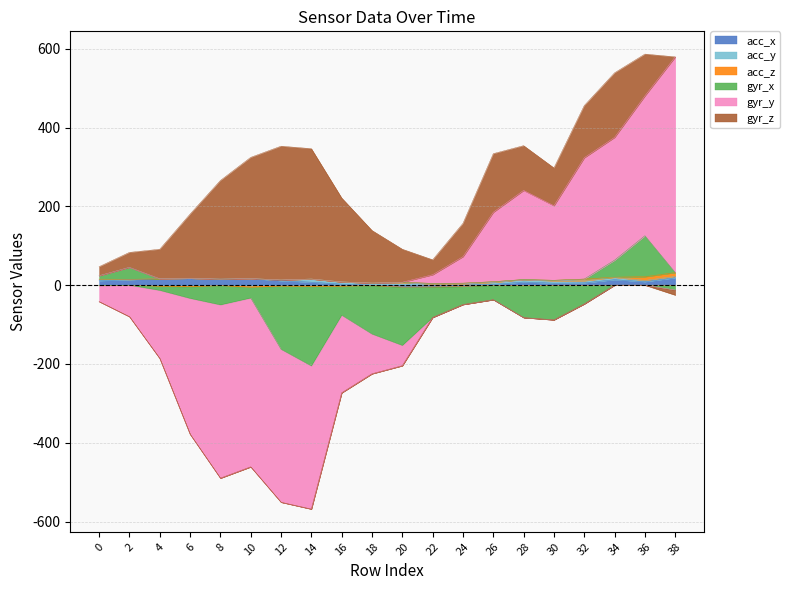

Reading left to right, extract all data points from this chart.

acc_x: 0=11.4	2=13.8	4=16.4	6=17.5	8=15.4	10=16.8	12=11.2	14=7.6	16=2.6	18=-0.2	20=-4.7	22=-4.3	24=-2.8	26=2.0	28=8.0	30=5.0	32=5.8	34=13.9	36=8.8	38=18.7
acc_y: 0=4.0	2=0.8	4=-0.7	6=-1.9	8=0.1	10=-2.0	12=2.0	14=8.1	16=5.7	18=5.4	20=6.2	22=3.1	24=3.0	26=5.0	28=6.3	30=5.9	32=5.3	34=5.9	36=3.3	38=3.6
acc_z: 0=-0.9	2=0.3	4=-1.9	6=-1.7	8=-1.1	10=-3.1	12=-2.3	14=-3.0	16=-2.6	18=-0.7	20=1.2	22=1.4	24=2.1	26=1.9	28=-1.3	30=1.6	32=4.4	34=0.5	36=9.5	38=9.7
gyr_x: 0=8.6	2=30.6	4=-10.6	6=-29.9	8=-48.8	10=-27.4	12=-160.4	14=-201.9	16=-73.6	18=-123.1	20=-148.2	22=-77.6	24=-46.3	26=-36.9	28=-81.0	30=-88.1	32=-47.6	34=43.2	36=104.1	38=-12.2
gyr_y: 0=-40.7	2=-79.9	4=-172.8	6=-344.8	8=-439.9	10=-428.6	12=-388.2	14=-363.3	16=-197.1	18=-100.9	20=-51.5	22=22.0	24=67.3	26=176.2	28=226.2	30=189.2	32=307.9	34=311.6	36=354.9	38=547.4
gyr_z: 0=22.9	2=37.8	4=74.8	6=162.8	8=250.2	10=307.6	12=339.6	14=330.8	16=213.0	18=133.4	20=83.8	22=37.9	24=84.5	26=148.8	28=113.5	30=95.9	32=132.4	34=163.8	36=106.1	38=-12.9